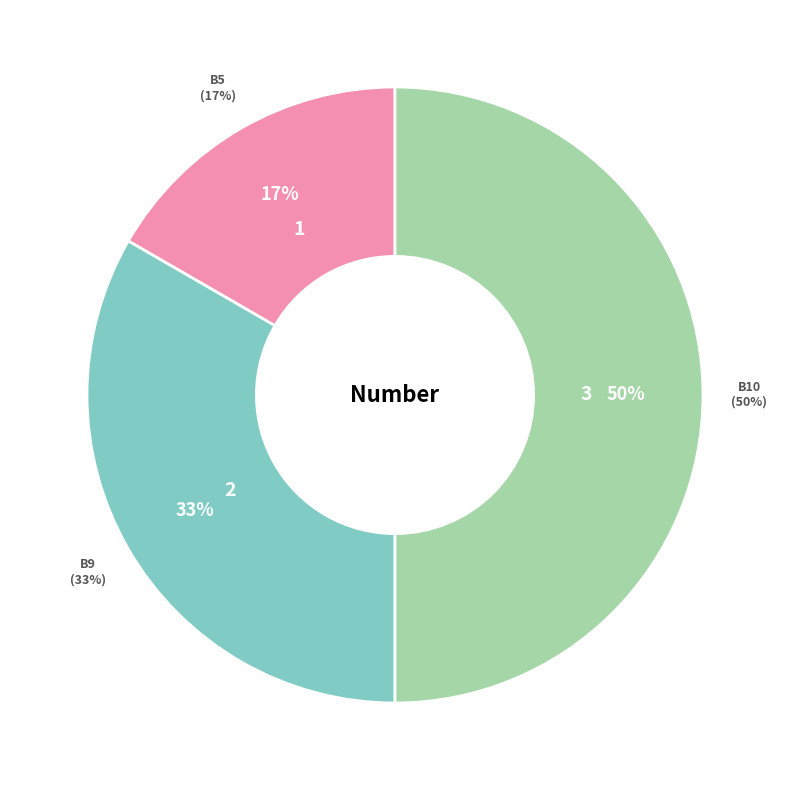

What is the smallest slice in the pie chart?

B5